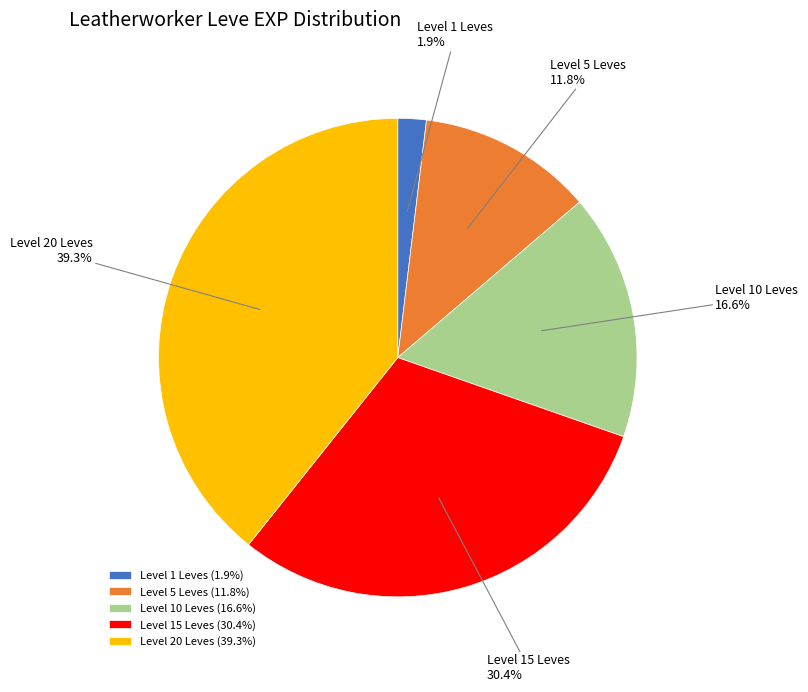

Approximately how many times larger is the value at Level 15 Leves compared to Level 20 Leves?

0.8